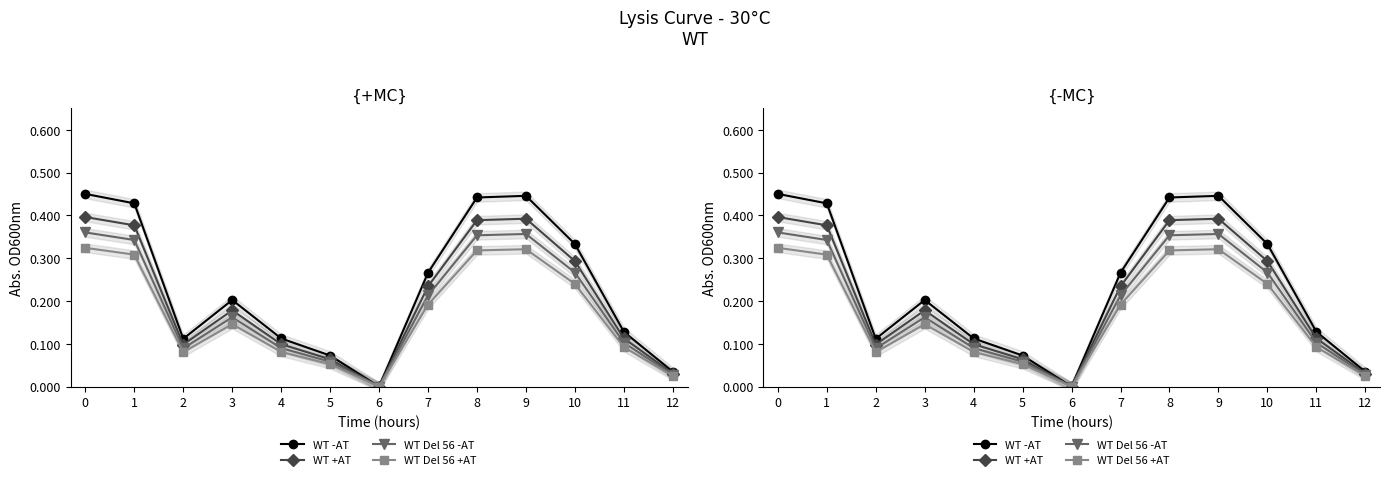

Is it true that WT +AT equals 0.1 at 5?

True